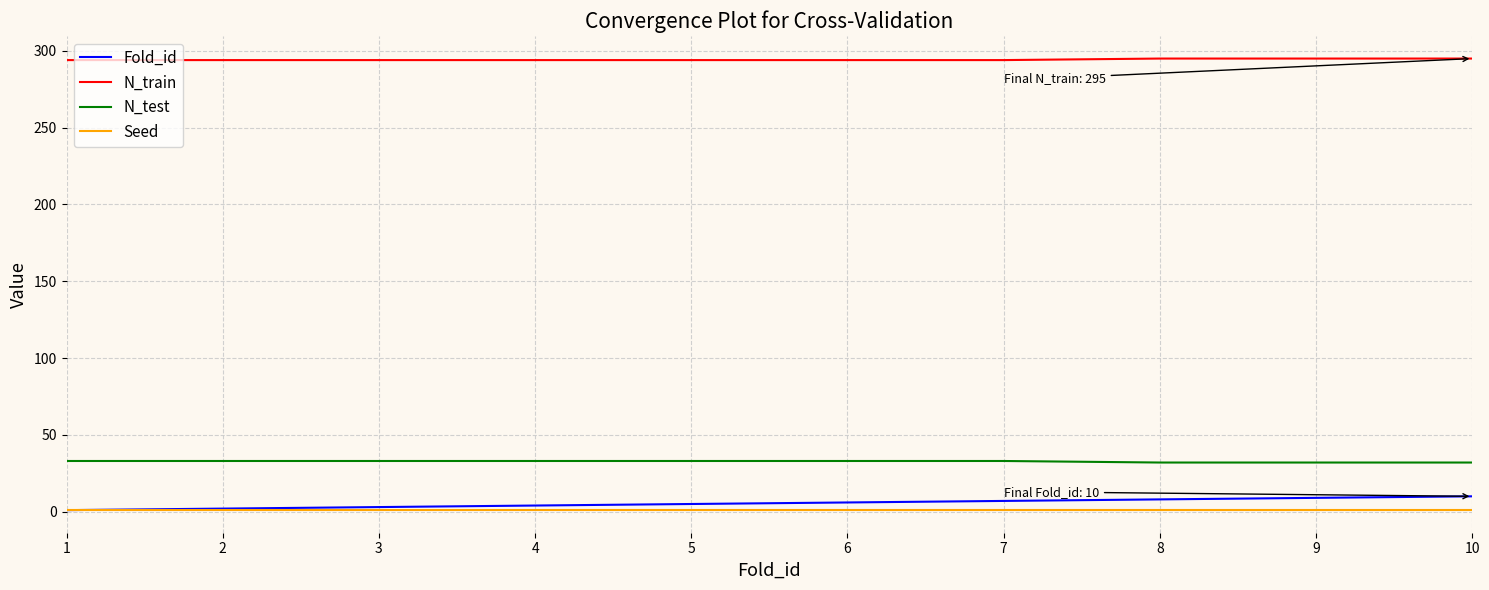

What is the lowest value of the N_train series?

294